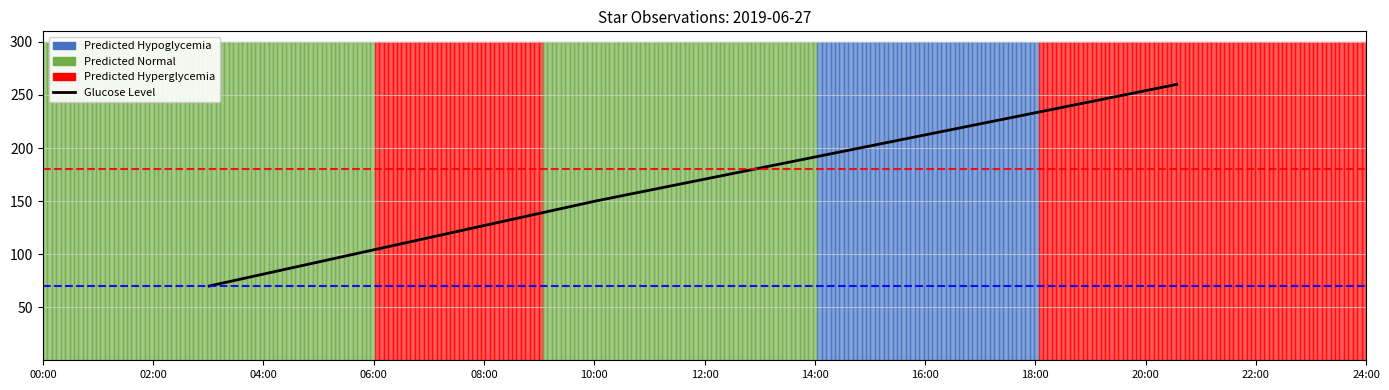

The chart shows a value of 137 at 04:00. True or false?

False